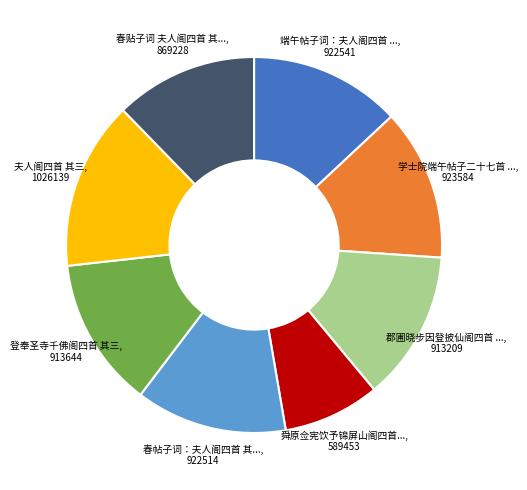

Does any single category account for the majority?

No